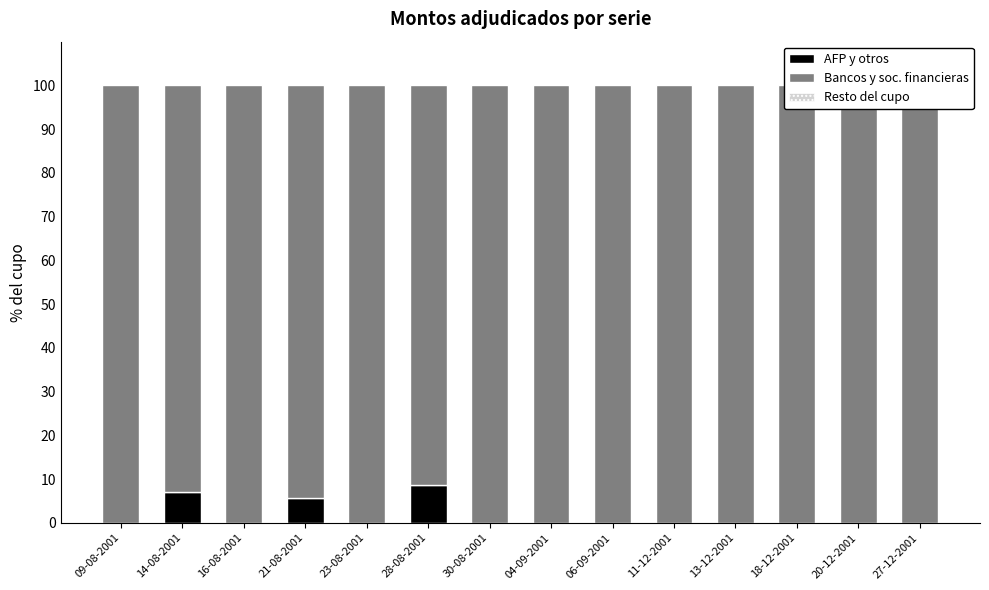

How many bars are there in each group?

3